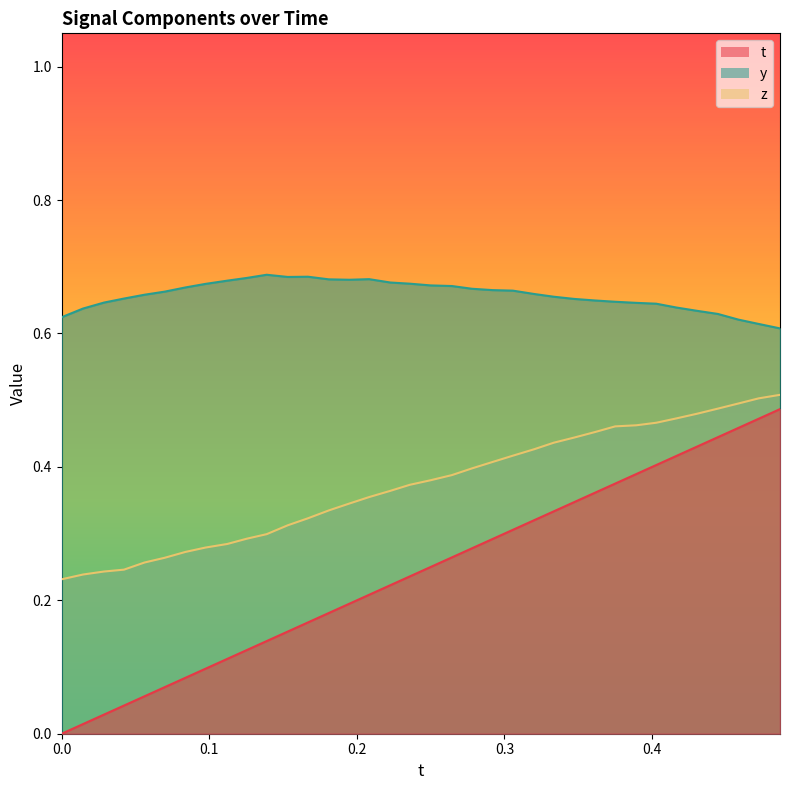

Reading left to right, transcribe all the data shown in this chart.

t: 0.0	0.0	0.0	0.0	0.1	0.1	0.1	0.1	0.1	0.1	0.1	0.2	0.2	0.2	0.2	0.2	0.2	0.2	0.2	0.3	0.3	0.3	0.3	0.3	0.3	0.3	0.4	0.4	0.4	0.4	0.4	0.4	0.4	0.5	0.5	0.5
y: 0.6	0.6	0.6	0.7	0.7	0.7	0.7	0.7	0.7	0.7	0.7	0.7	0.7	0.7	0.7	0.7	0.7	0.7	0.7	0.7	0.7	0.7	0.7	0.7	0.7	0.7	0.6	0.6	0.6	0.6	0.6	0.6	0.6	0.6	0.6	0.6
z: 0.2	0.2	0.2	0.2	0.3	0.3	0.3	0.3	0.3	0.3	0.3	0.3	0.3	0.3	0.3	0.4	0.4	0.4	0.4	0.4	0.4	0.4	0.4	0.4	0.4	0.4	0.5	0.5	0.5	0.5	0.5	0.5	0.5	0.5	0.5	0.5